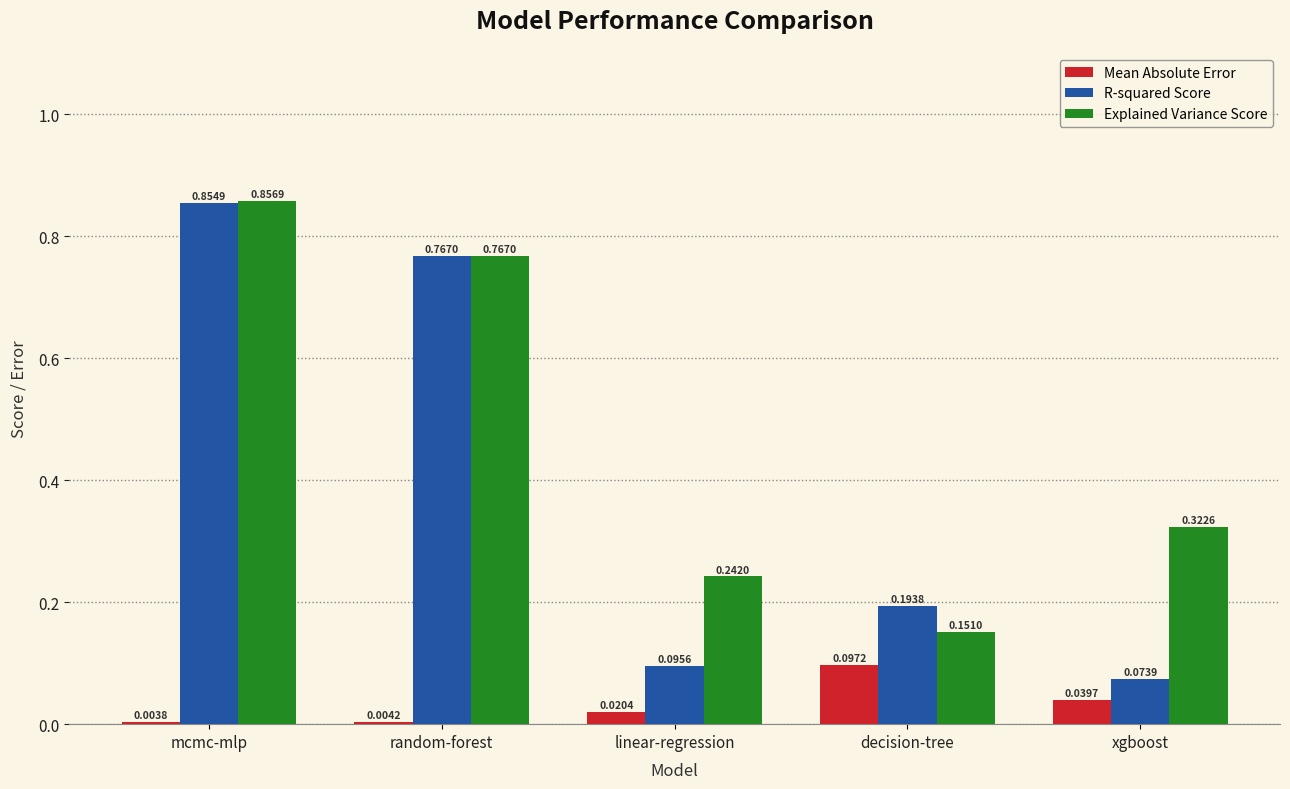

How many groups of bars are there?

5